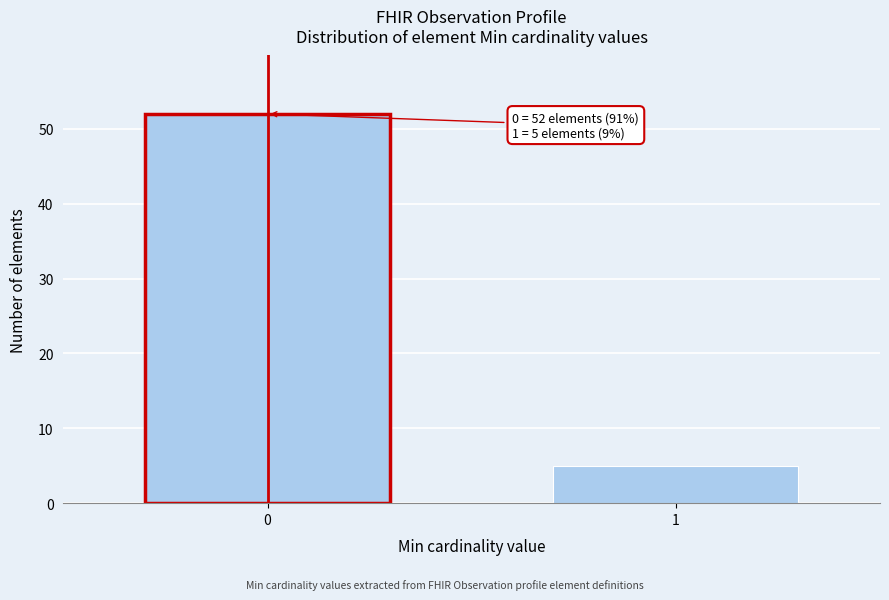

Reading left to right, transcribe all the data shown in this chart.

52	5